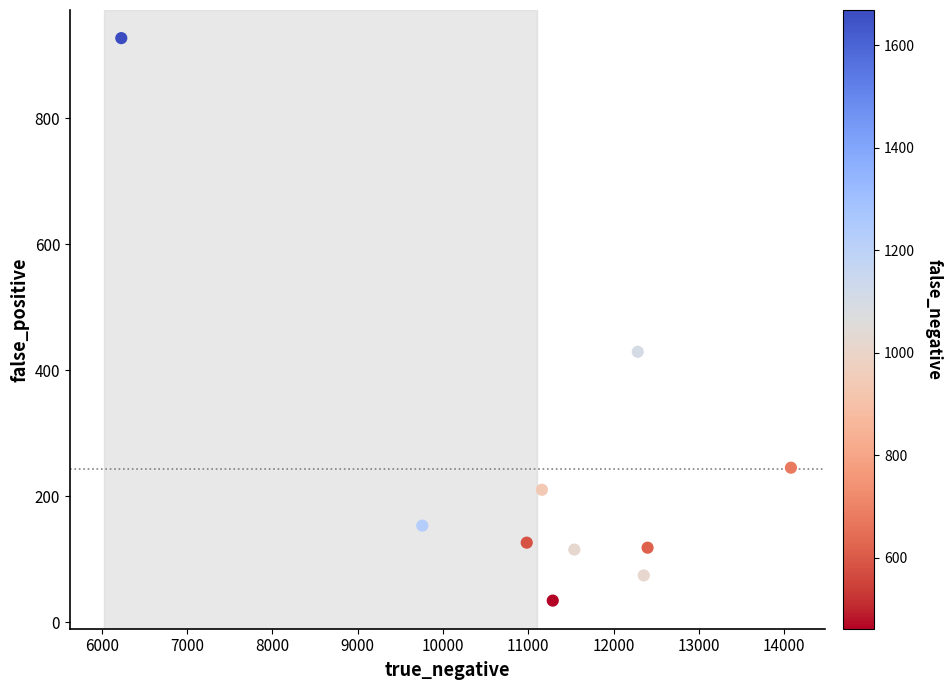

What is the average Y value?

243